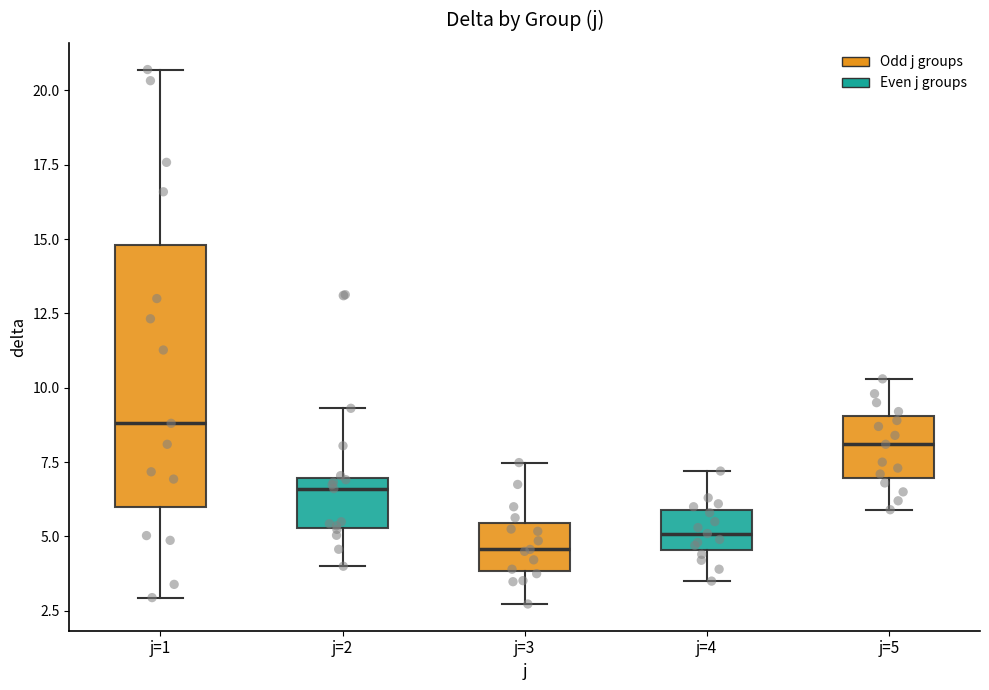

Where is the lower edge of the box for j=2 on the y-axis? The values are not printed on the chart, so give them approximately, as read against the axis.

5.5